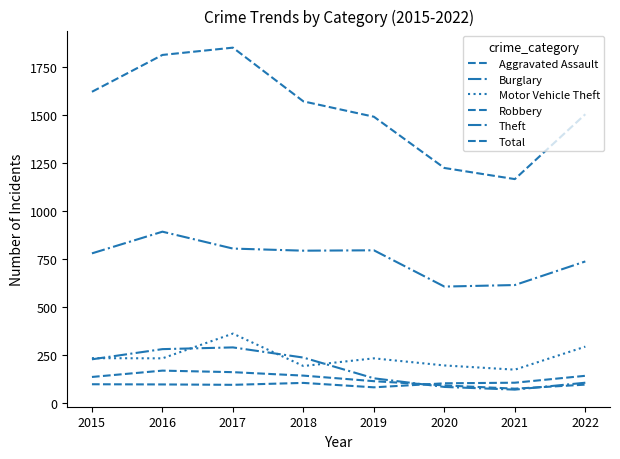

What is the greatest value displayed?

1852